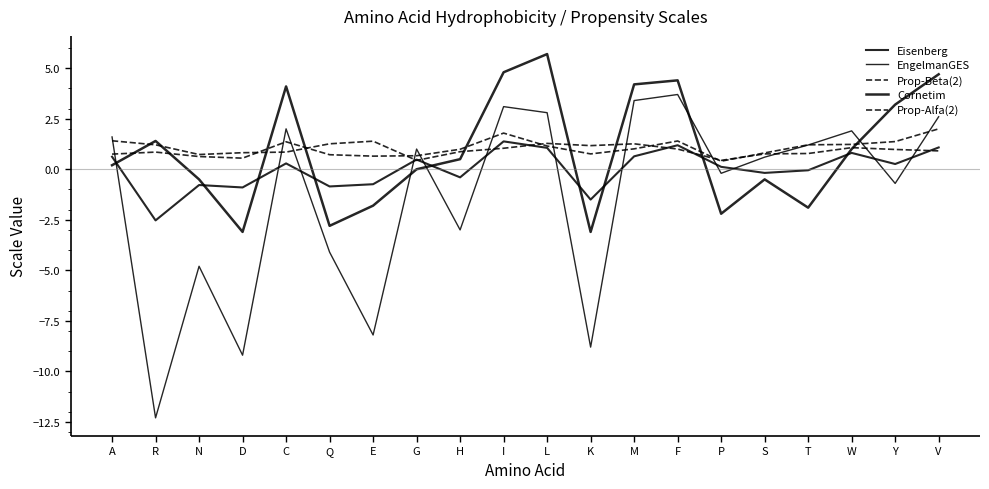

What is the maximum value shown in the chart?

5.7